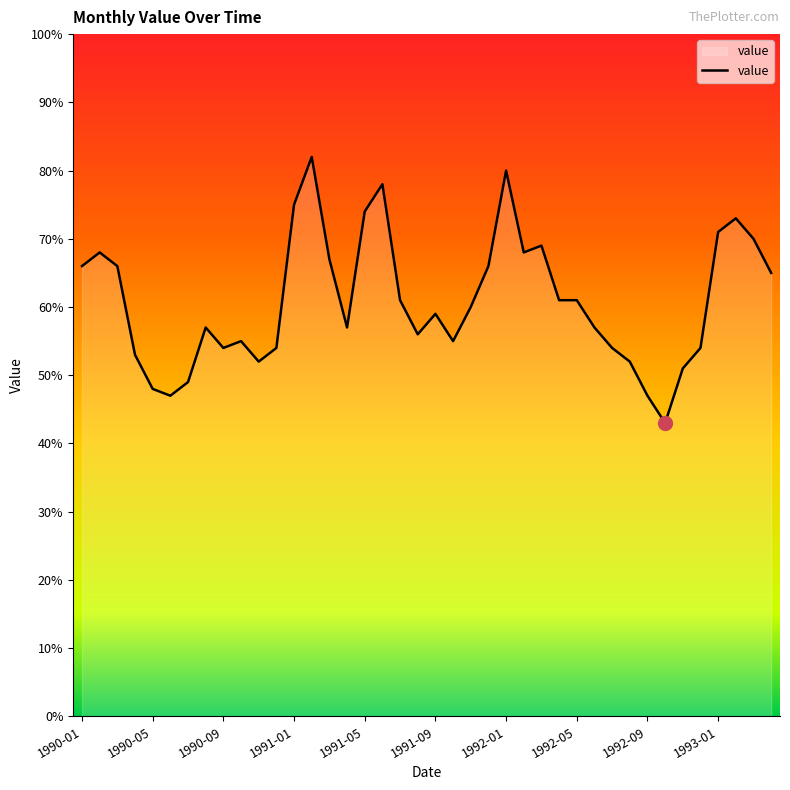

Does the chart display data point markers on the line(s)?

No